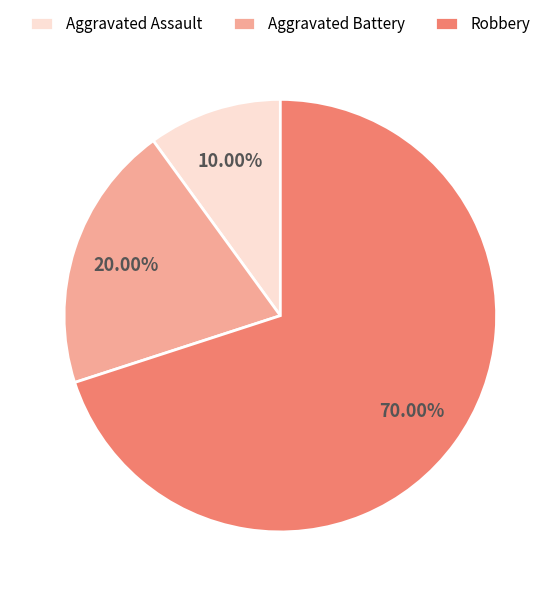

Which category has the smallest portion of the pie?

Aggravated Assault